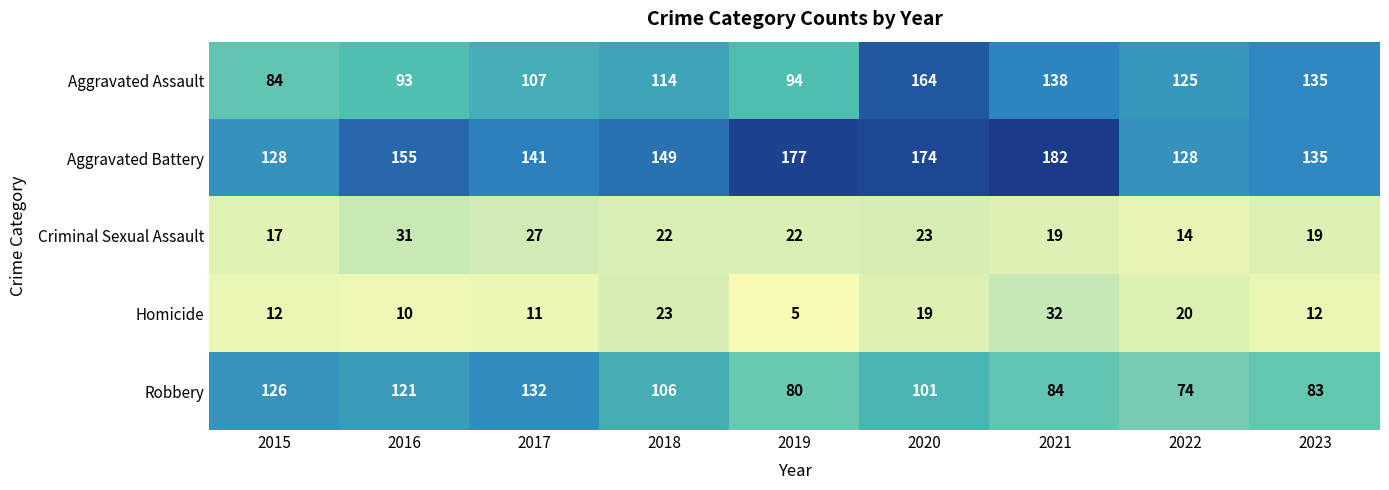

True or false: Homicide has a value of 5 at 2019.

True